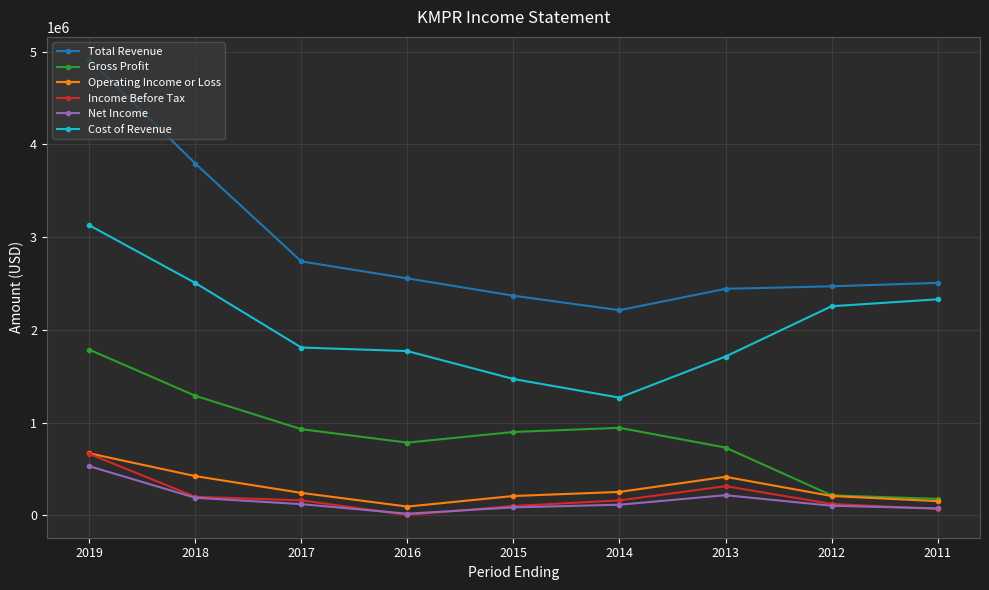

At which category is the sum across all series the highest?

2019